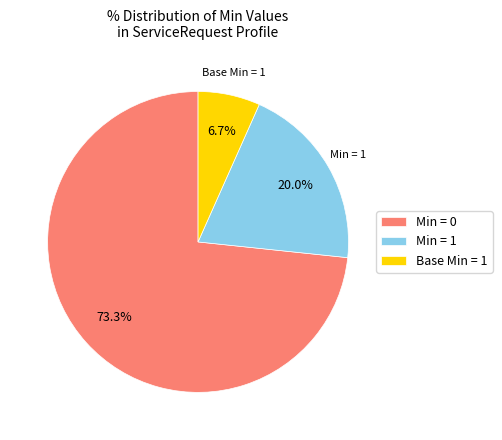

Is there a majority slice in this chart?

Yes